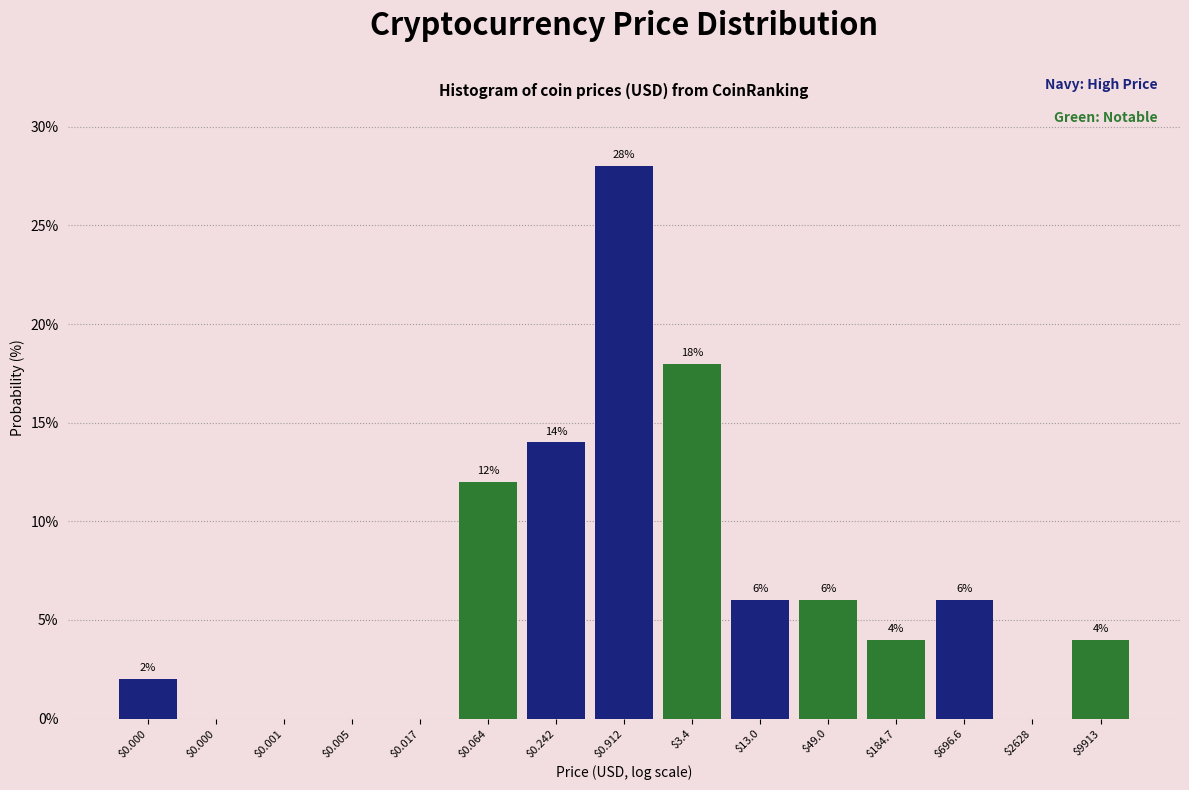

Are the bars horizontal?

No